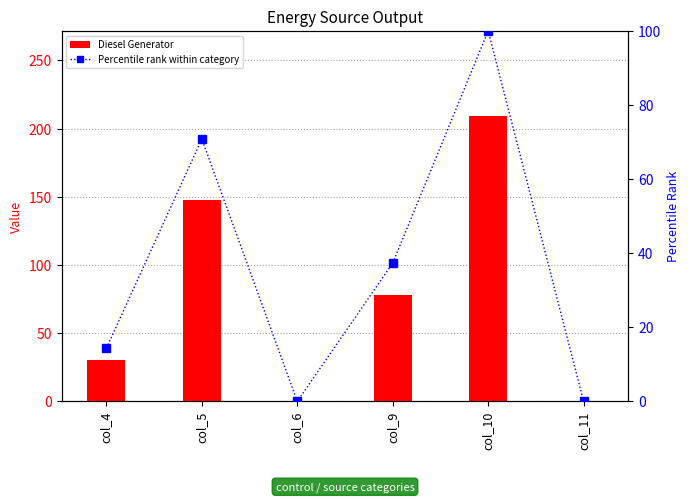

What value does the Percentile rank within category series have at col_10?

100.0